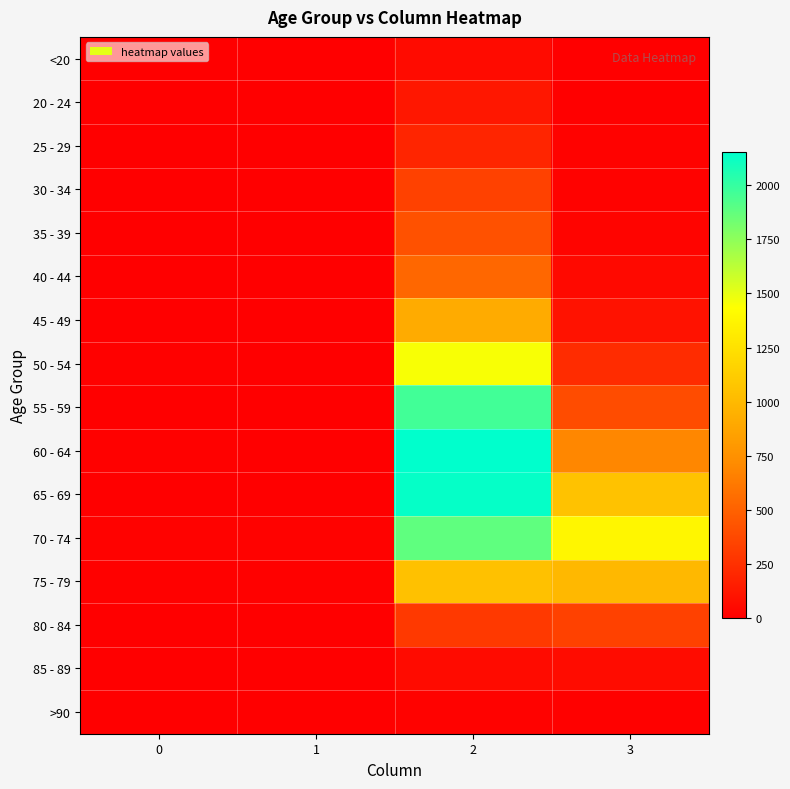

How many distinct data groups are displayed?

16